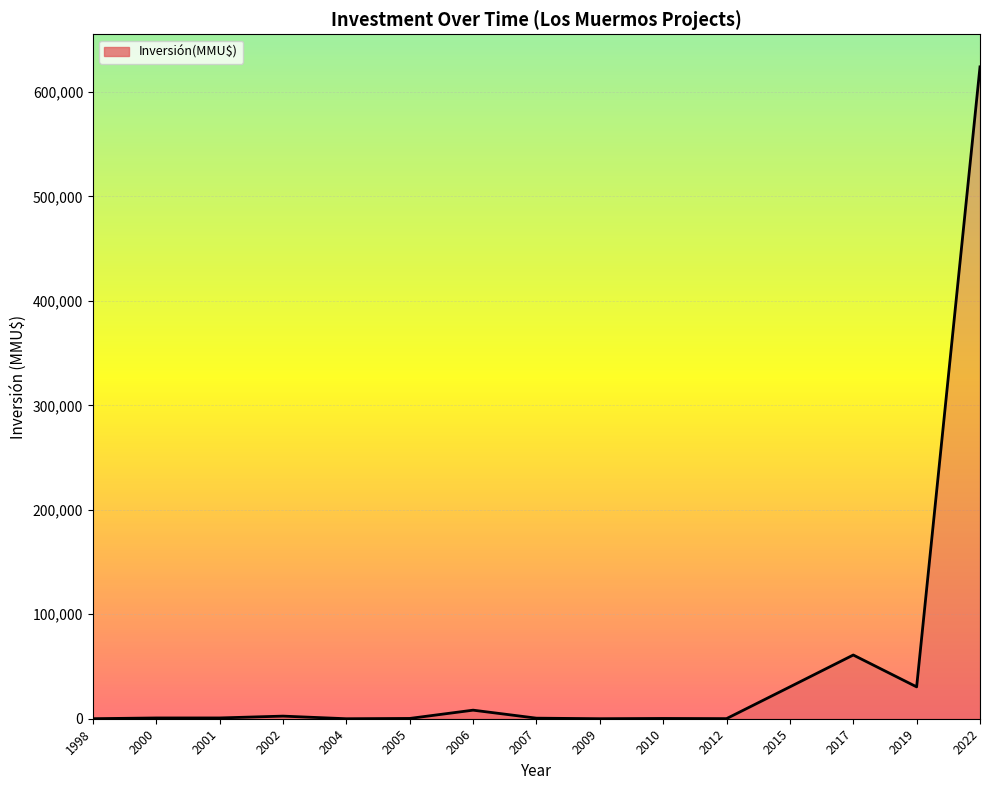

The value at 2019 is 30500. True or false?

True